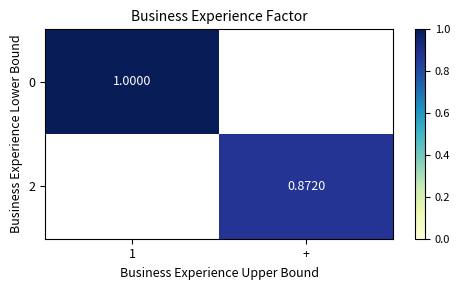

Is the value of 2 at + greater than the value of 0 at 1?

No